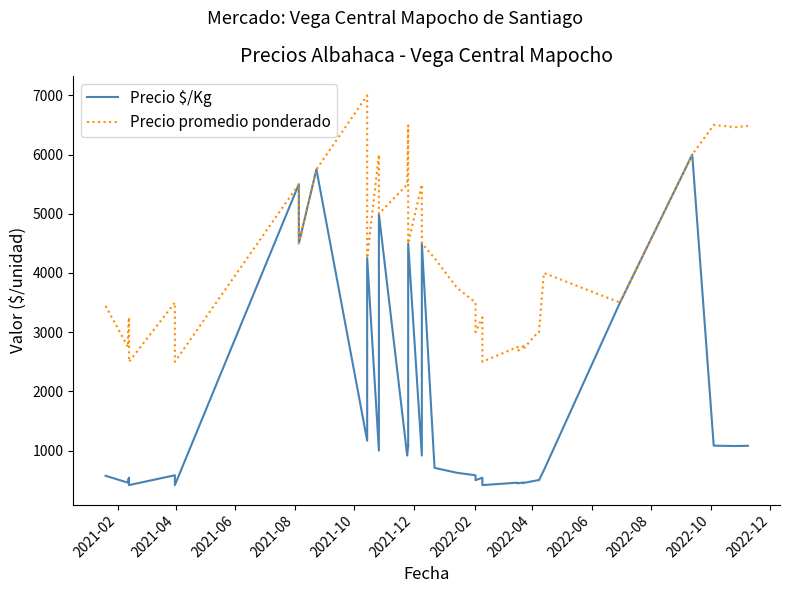

True or false: Precio promedio ponderado and Precio $/Kg cross at least once.

False